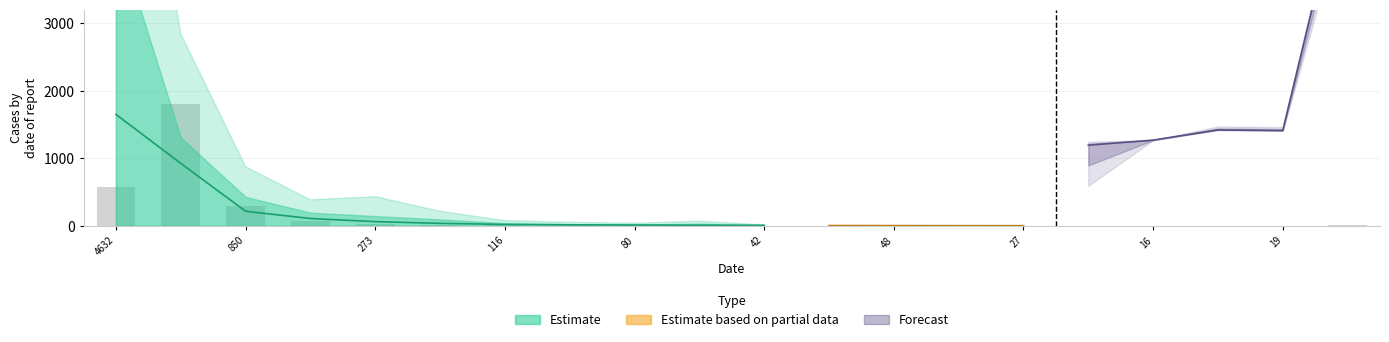

How many bars are there in total?

20